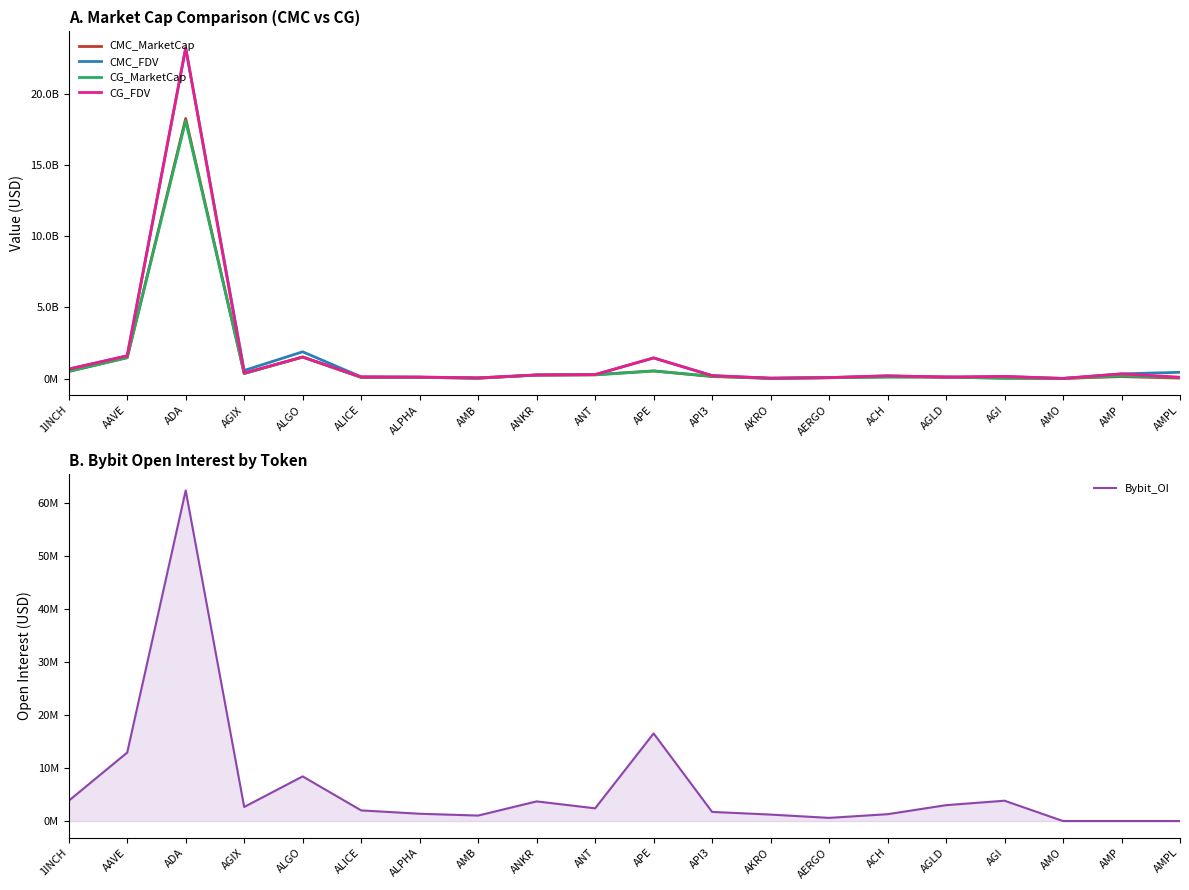

At which label does CG_FDV reach its peak?

ADA